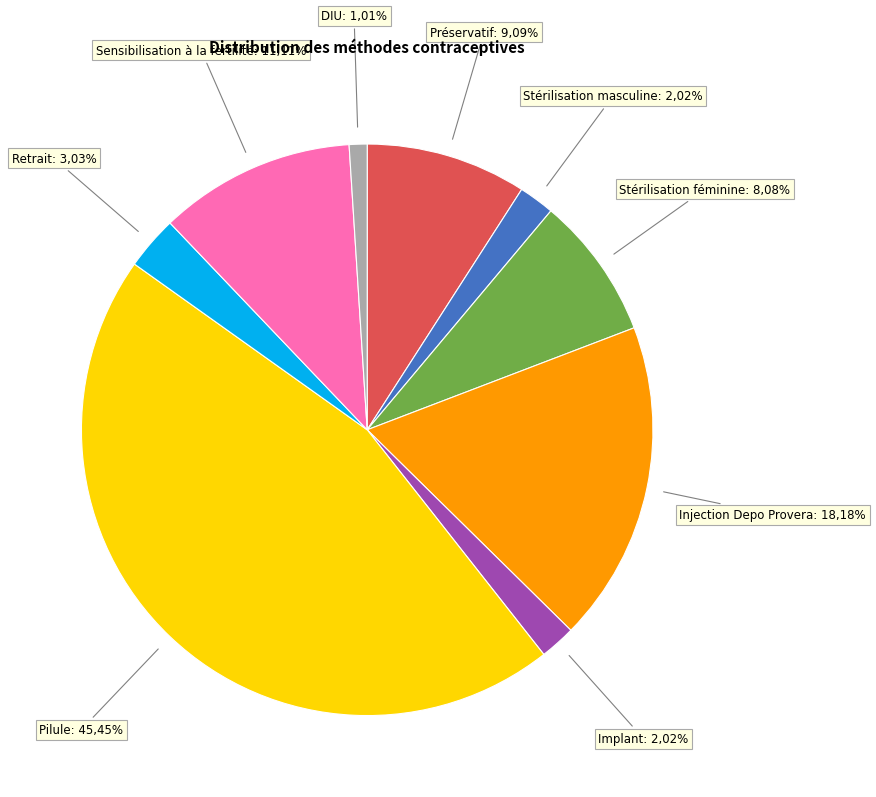

To the nearest percent, what is the average slice percentage?

11%